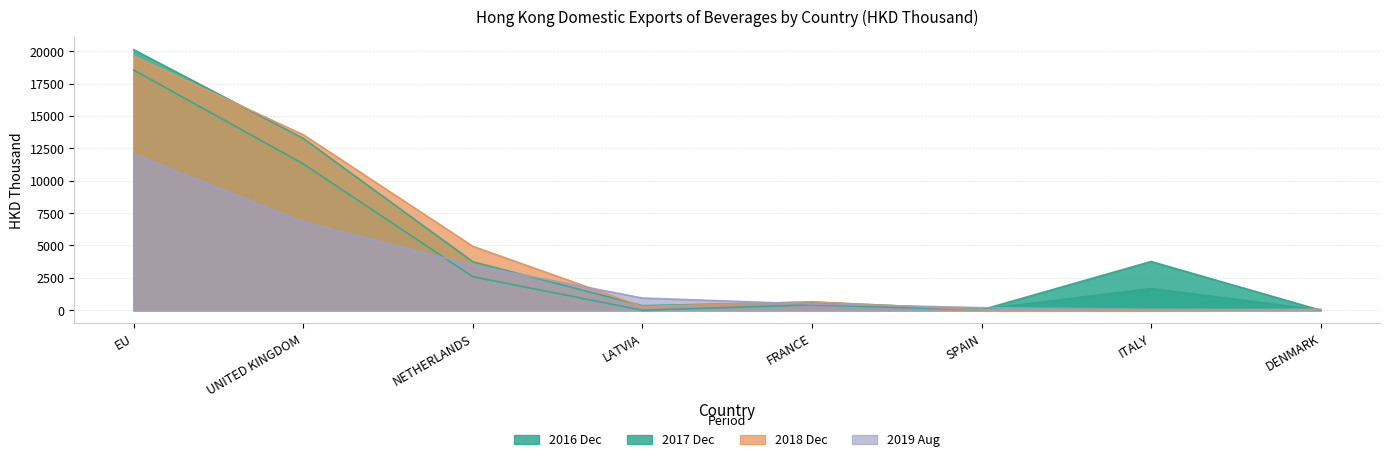

Is the value of 201612 at UNITED KINGDOM greater than the value of 201712 at SPAIN?

Yes